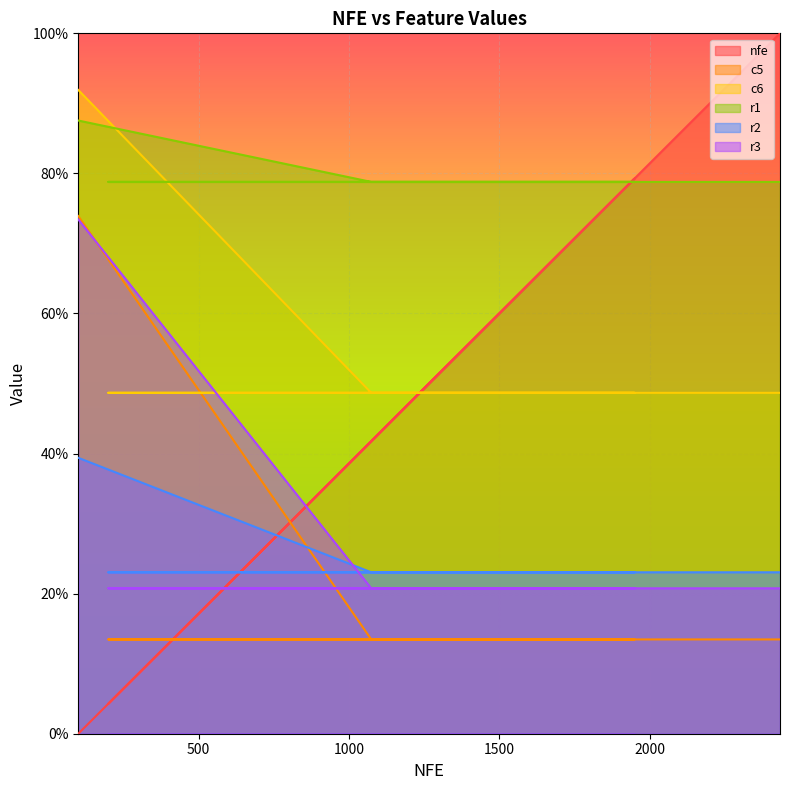

What is the average value of the r2 series?

0.2